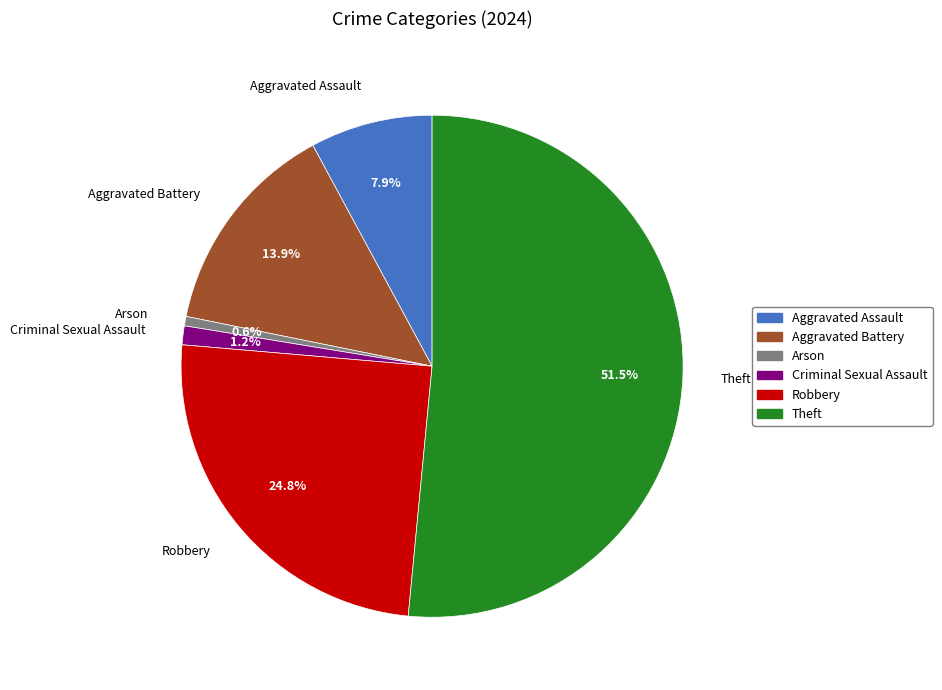

The Aggravated Battery slice represents 14% of the pie. True or false?

True